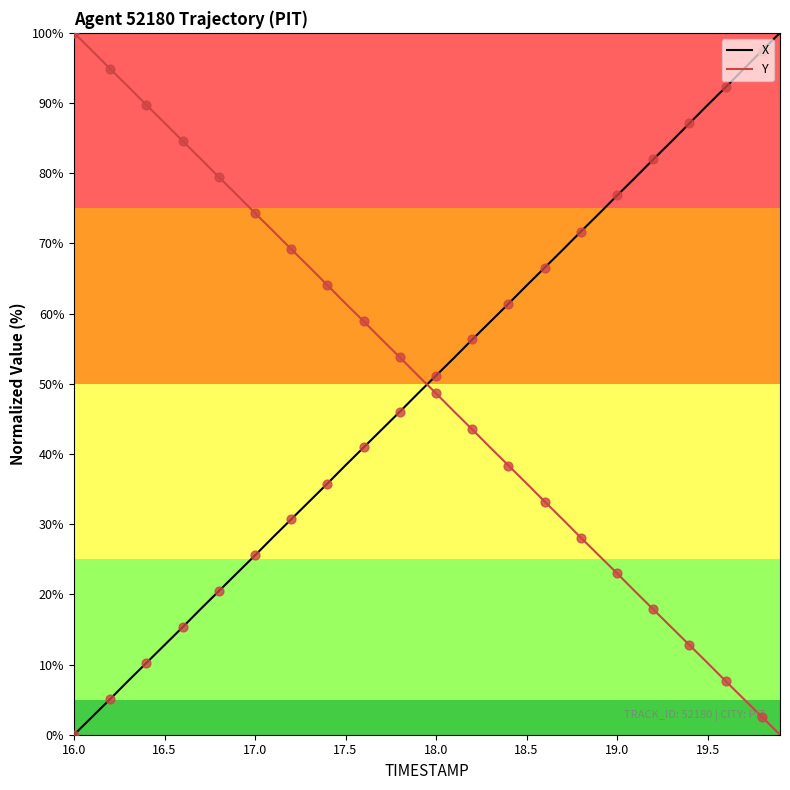

True or false: X and Y intersect in this chart.

True